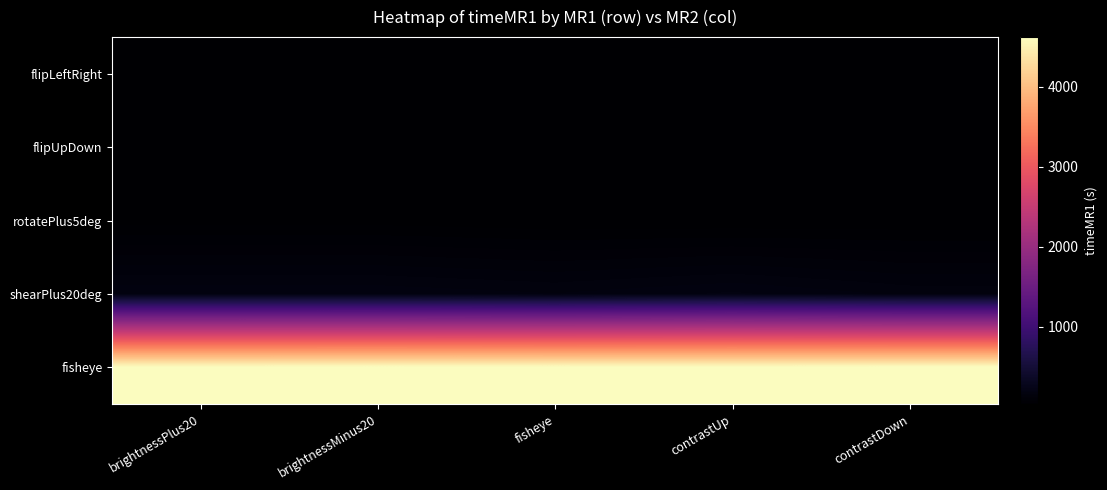

What is the greatest value displayed?

4624.7